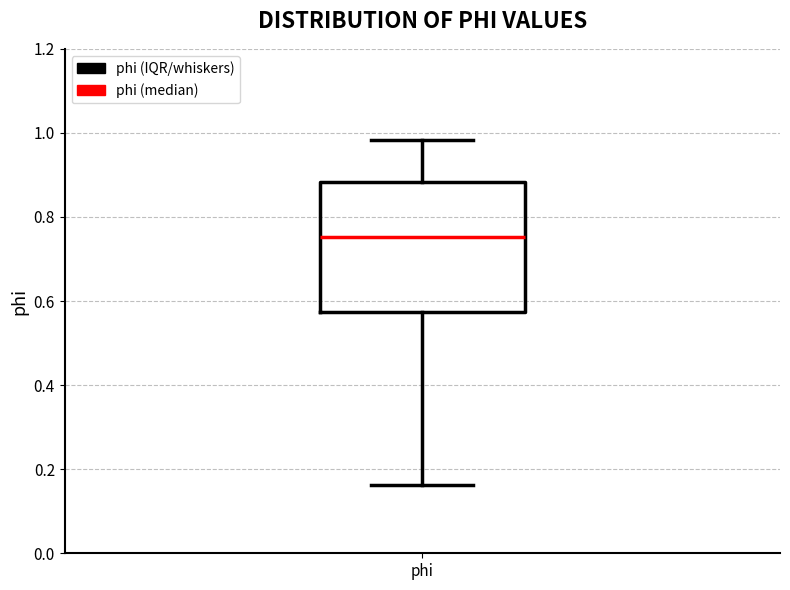

Transcribe this box plot: give where the median line is, the range the box spans, and where the two whiskers end, as read against the y-axis. The values are not printed on the chart, so give them approximately, as read against the axis.

median 0.76, box 0.58 to 0.88, whiskers 0.16 to 0.98